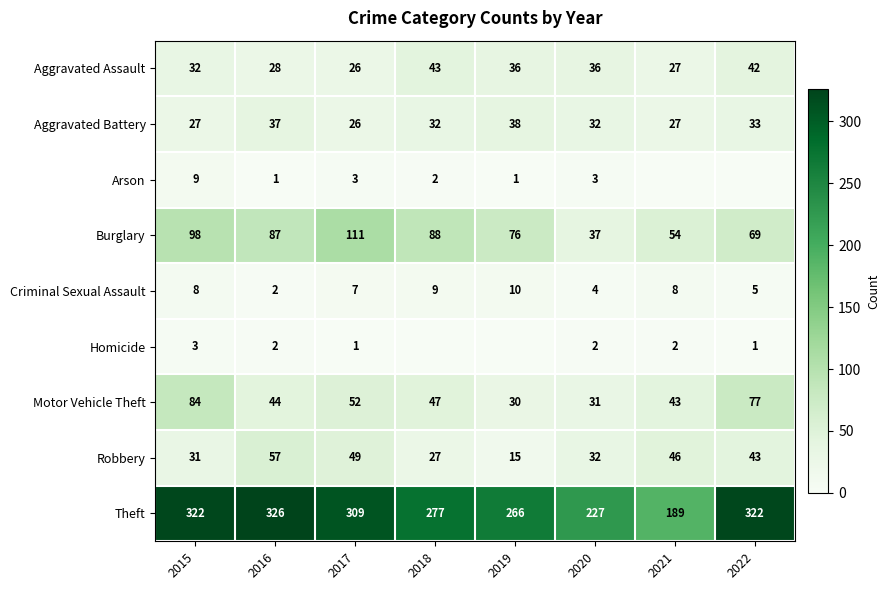

At which label is Robbery closest to 36?

2020